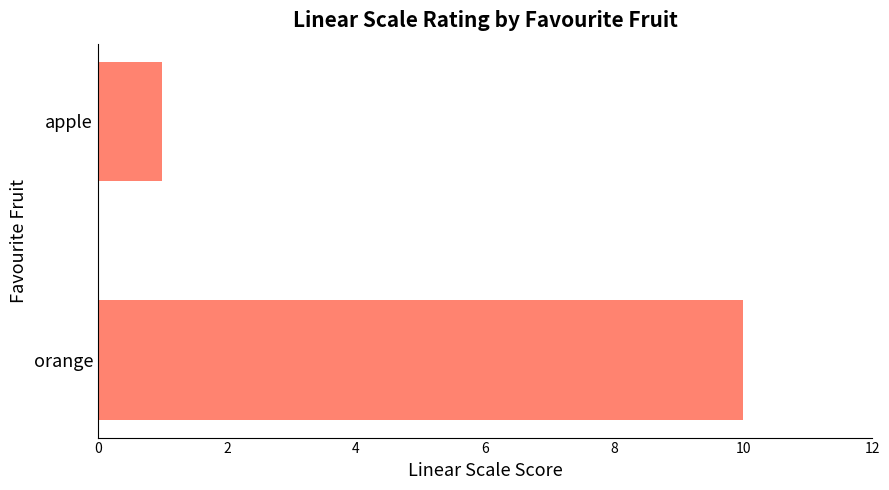

The chart shows a value of 15 at orange. True or false?

False